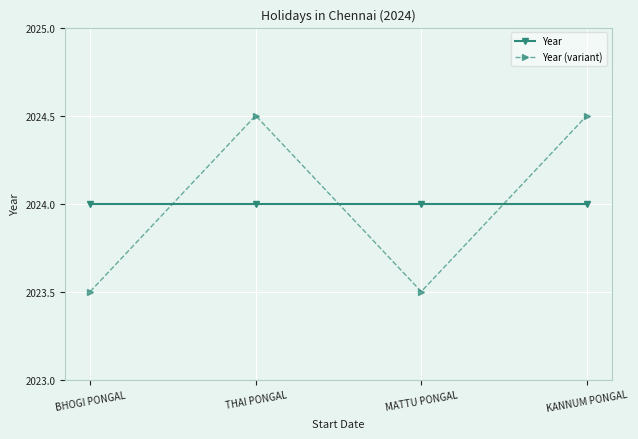

What is the sum of the Year values at THAI PONGAL and KANNUM PONGAL?

4048.0